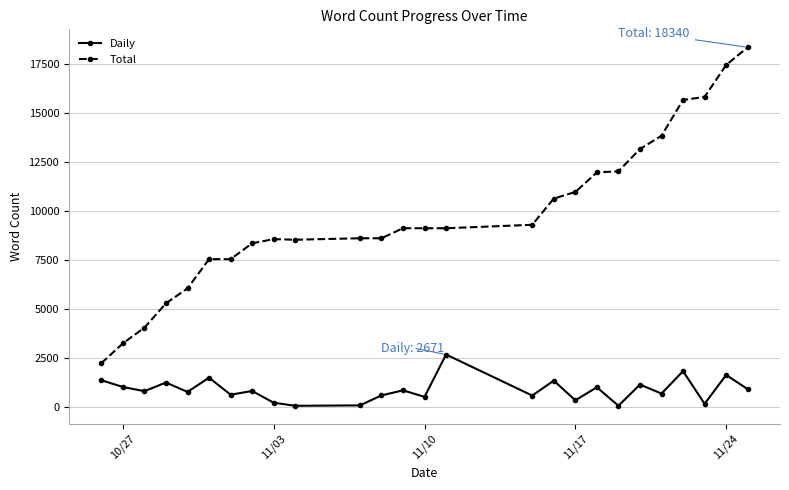

True or false: Daily has more than 0 interior local peaks.

True